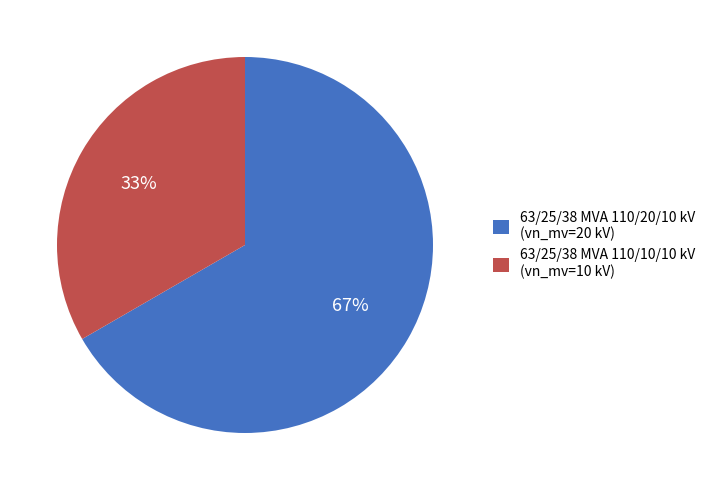

What percentage is the 63/25/38 MVA 110/10/10 kV slice, to the nearest percent?

33%